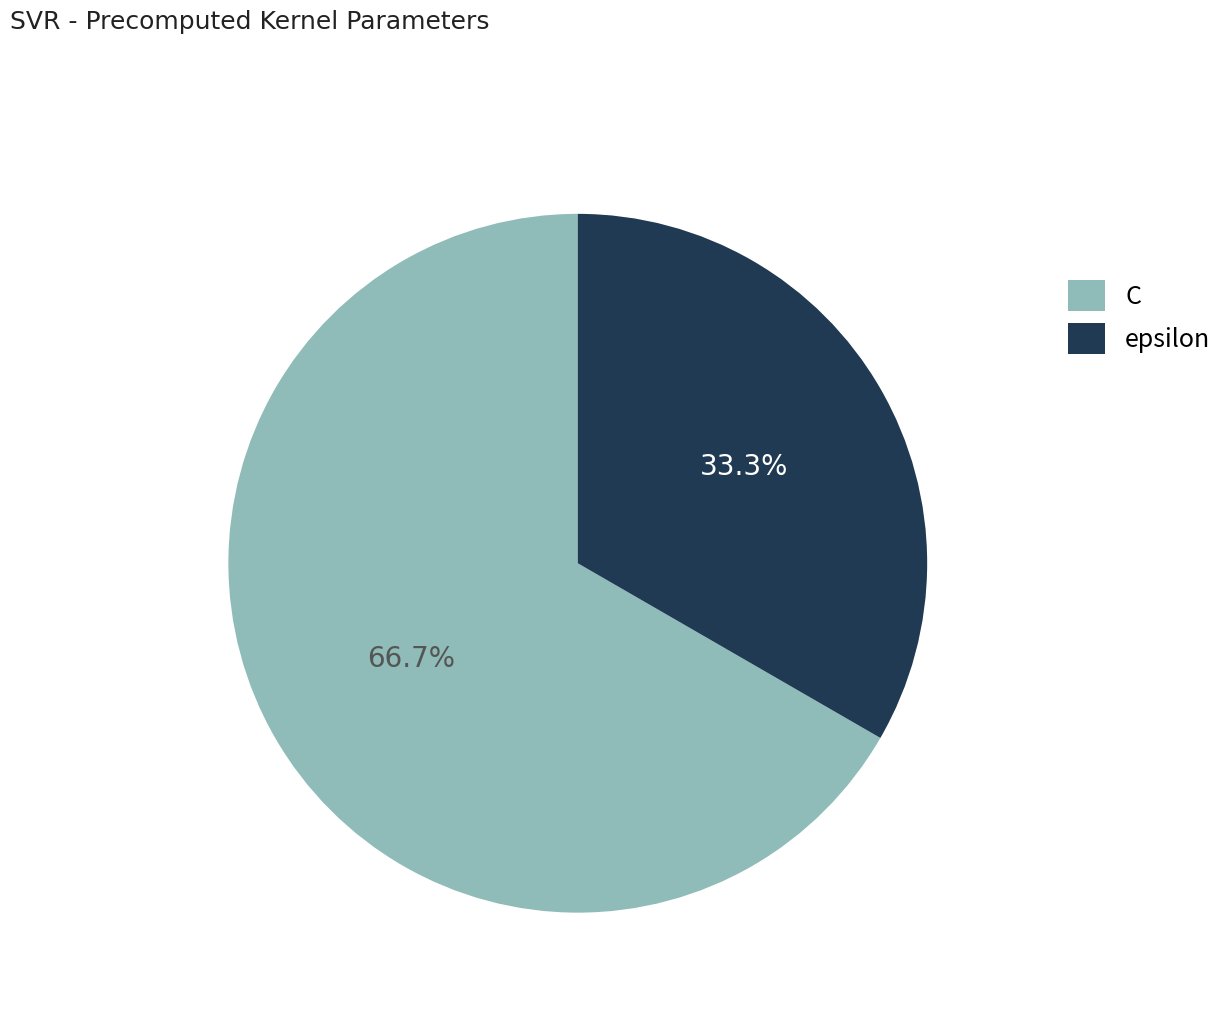

To the nearest percent, what is the average slice percentage?

50%